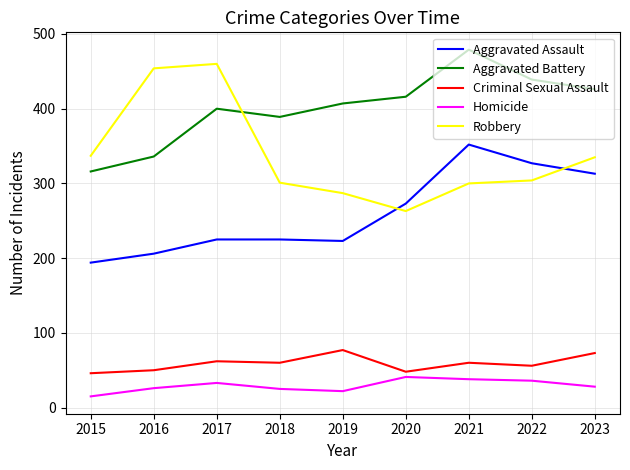

Is this an area chart (filled region under the line)?

No